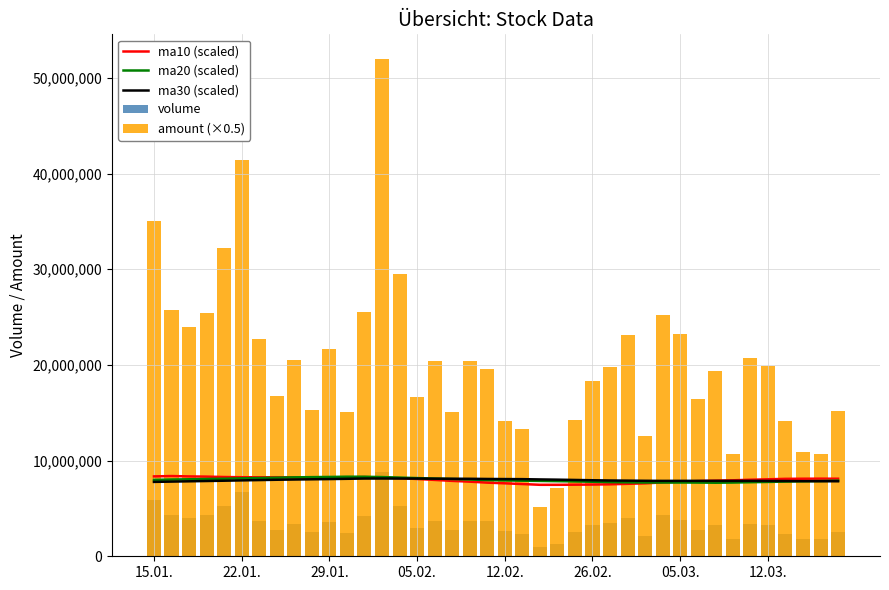

Between 16 and 36, which series saw the biggest shift?

amount (×0.5)